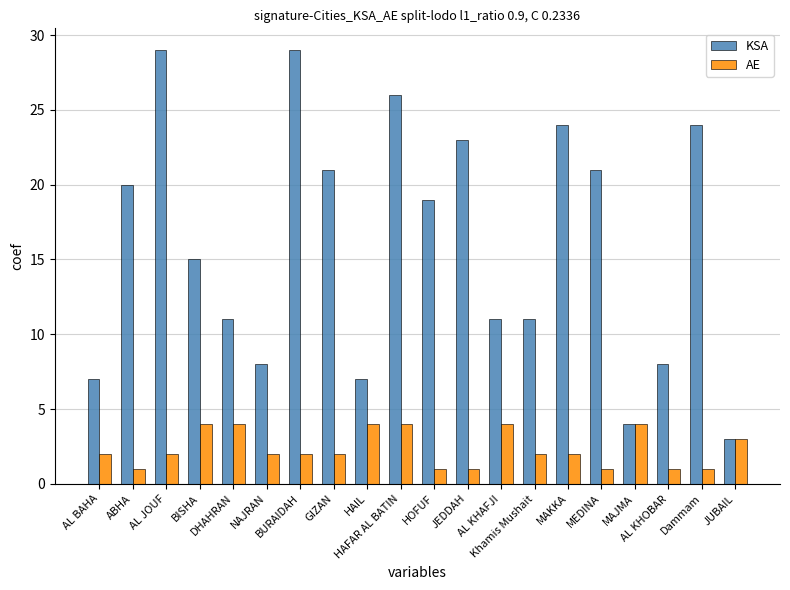

What is the approximate value of KSA at NAJRAN, to the nearest 5?

10